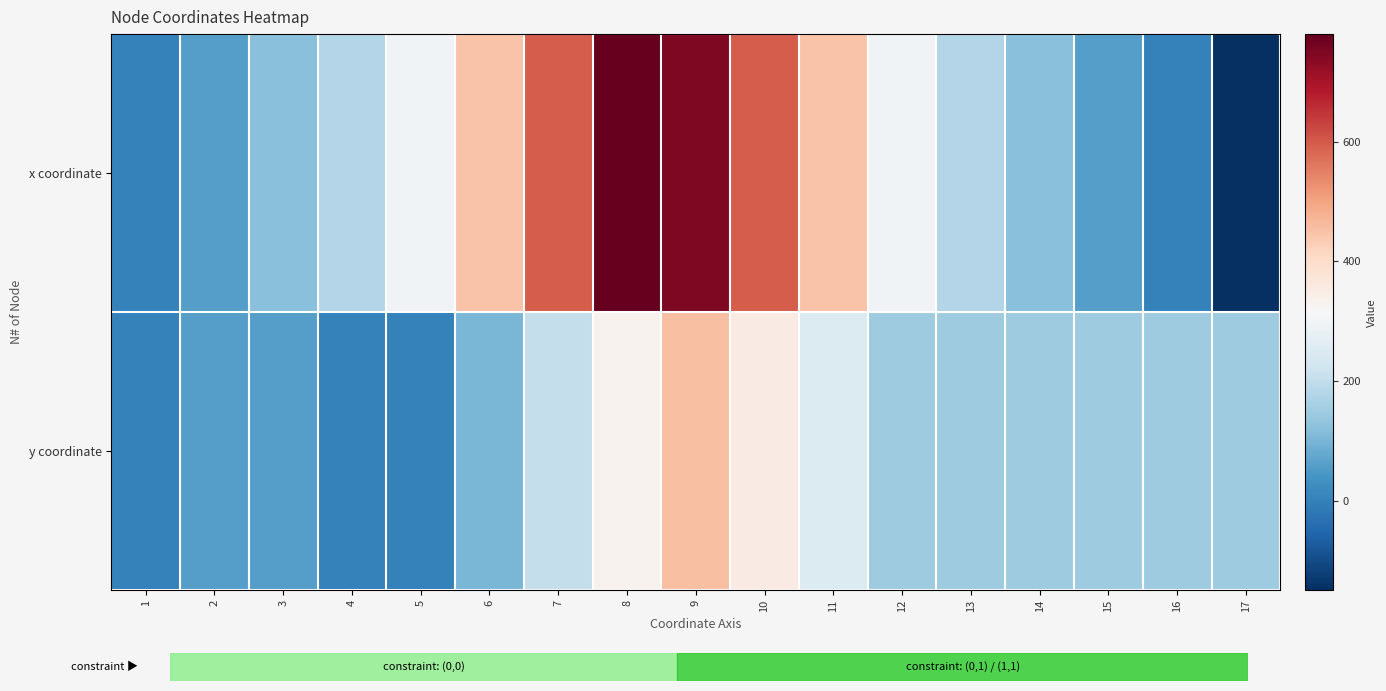

Reading right to left, extract all data points from this chart.

x coordinate: 17=-150.0	16=0.0	15=60.0	14=120.0	13=180.0	12=300.0	11=448.9	10=597.9	9=748.0	8=780.0	7=597.9	6=448.9	5=300.0	4=180.0	3=120.0	2=60.0	1=0.0
y coordinate: 17=150.0	16=150.0	15=150.0	14=150.0	13=150.0	12=150.0	11=251.1	10=352.1	9=454.0	8=330.0	7=204.8	6=102.4	5=0.0	4=0.0	3=60.0	2=60.0	1=0.0